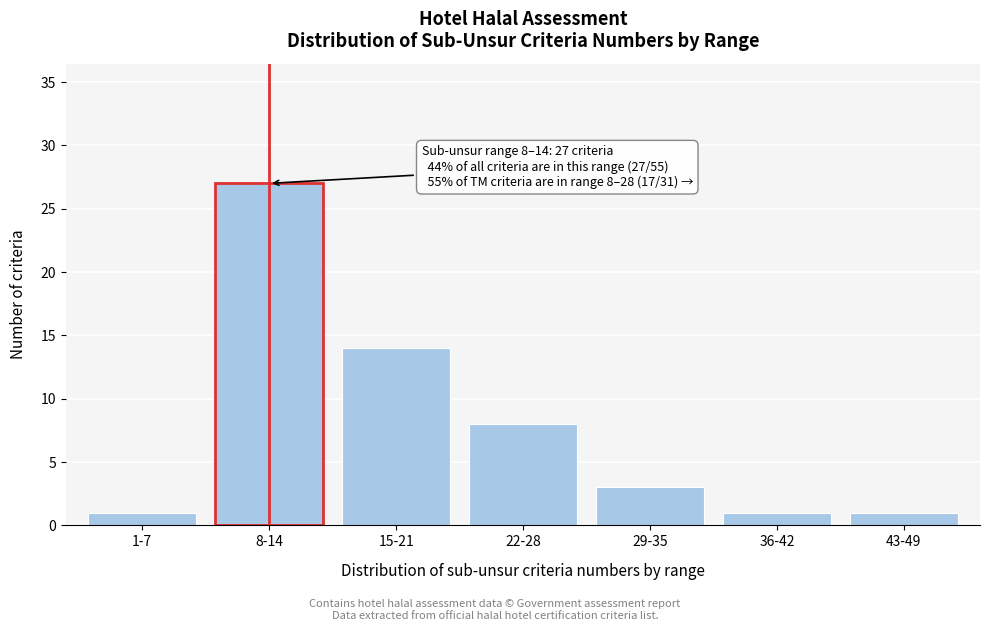

Reading right to left, what are all the values shown in this chart?

43-49=1	36-42=1	29-35=3	22-28=8	15-21=14	8-14=27	1-7=1